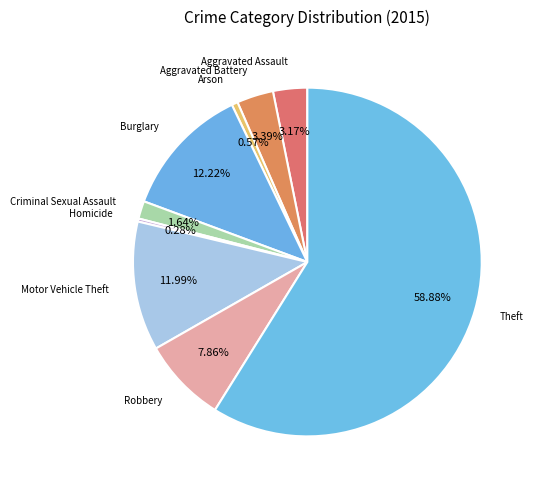

Count the number of slices in the pie.

9